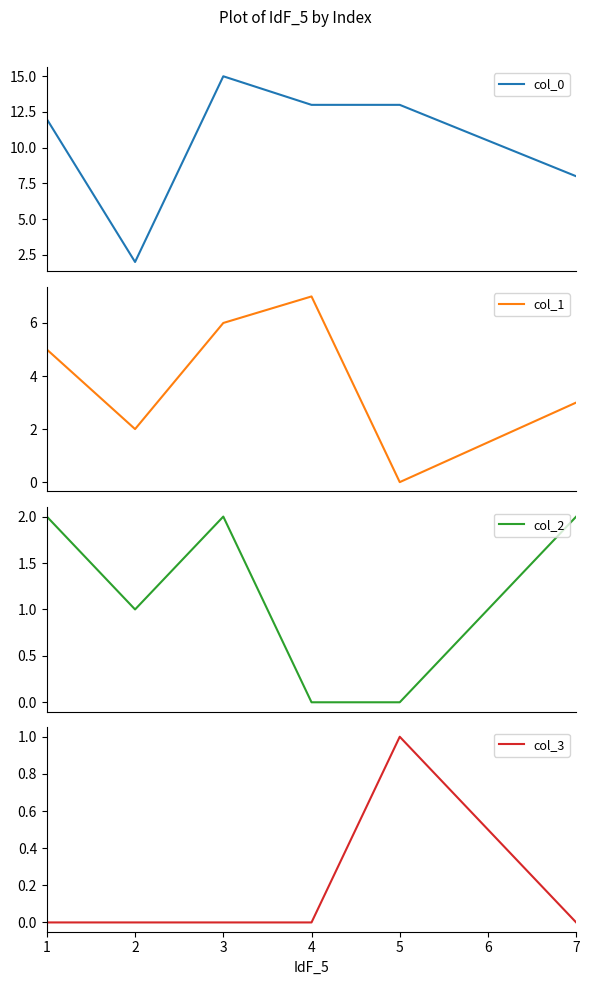

Which label corresponds to the smallest value in the chart?

5